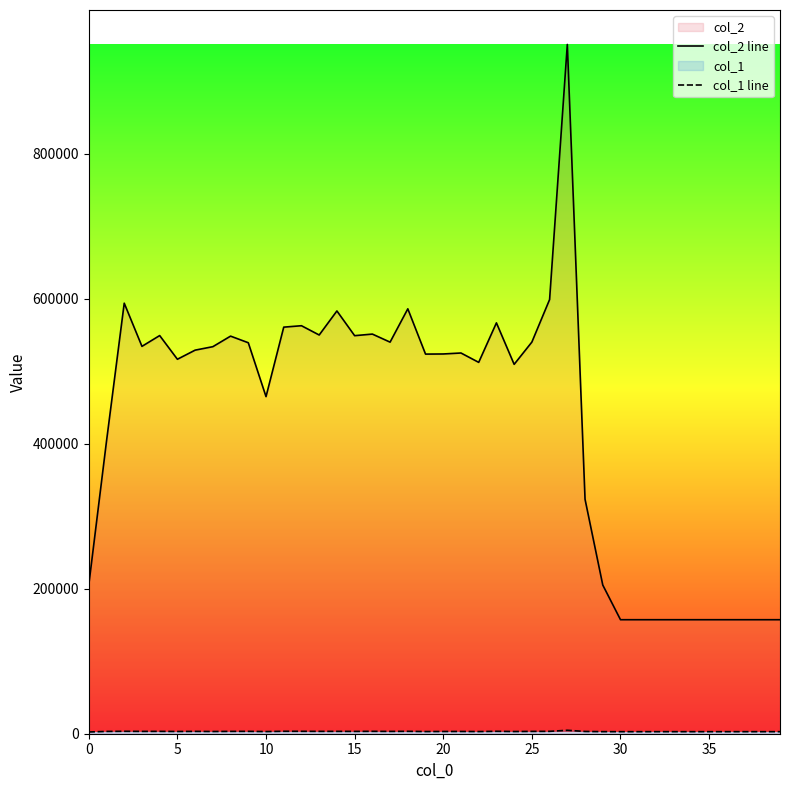

True or false: col_2 line and col_1 line intersect in this chart.

False